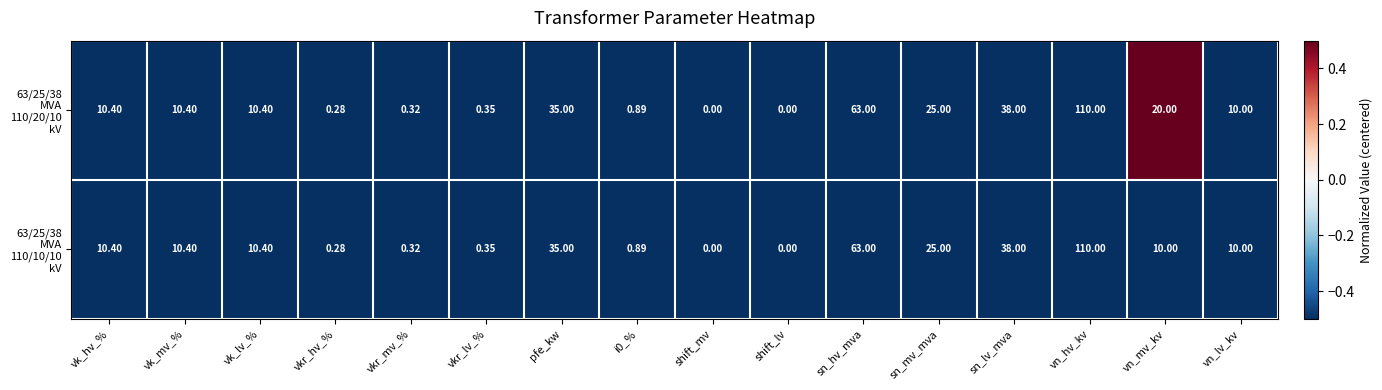

At which category is the sum across all series the highest?

vn_hv_kv